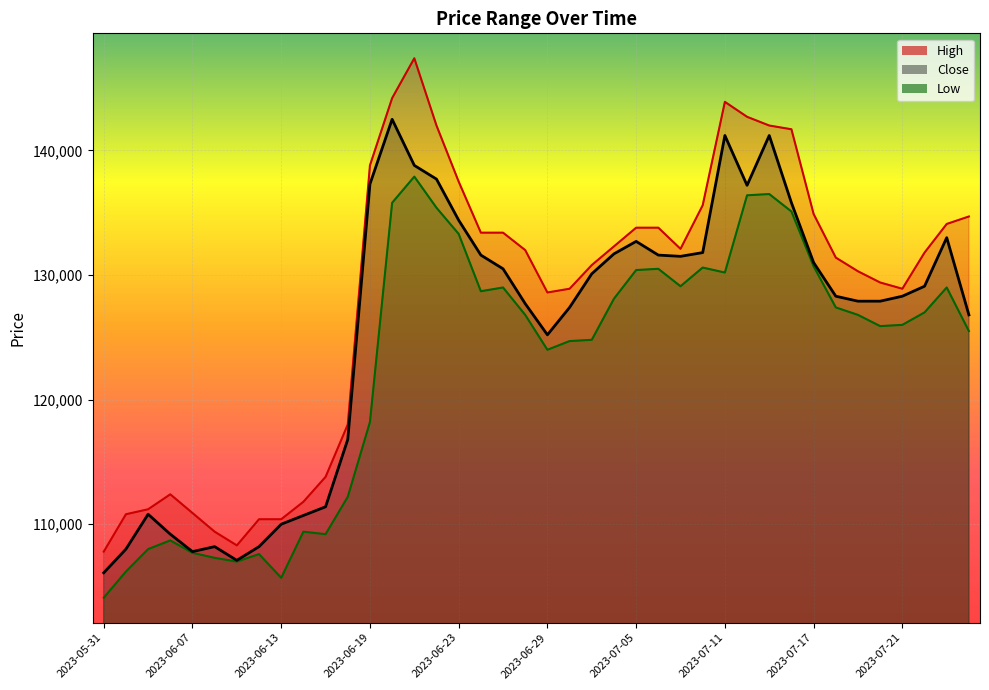

True or false: Close and High intersect in this chart.

False